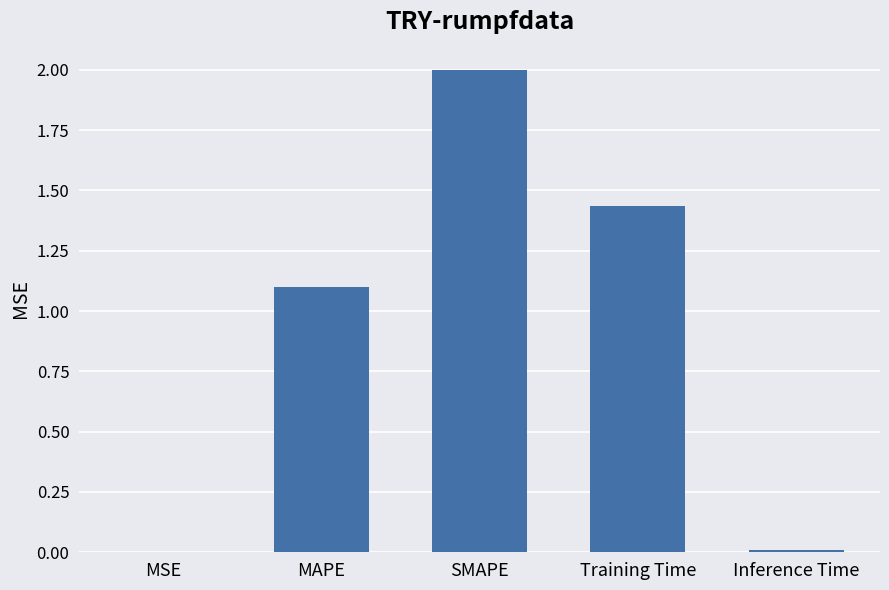

What is the change in value from MSE to Training Time?

+1.4